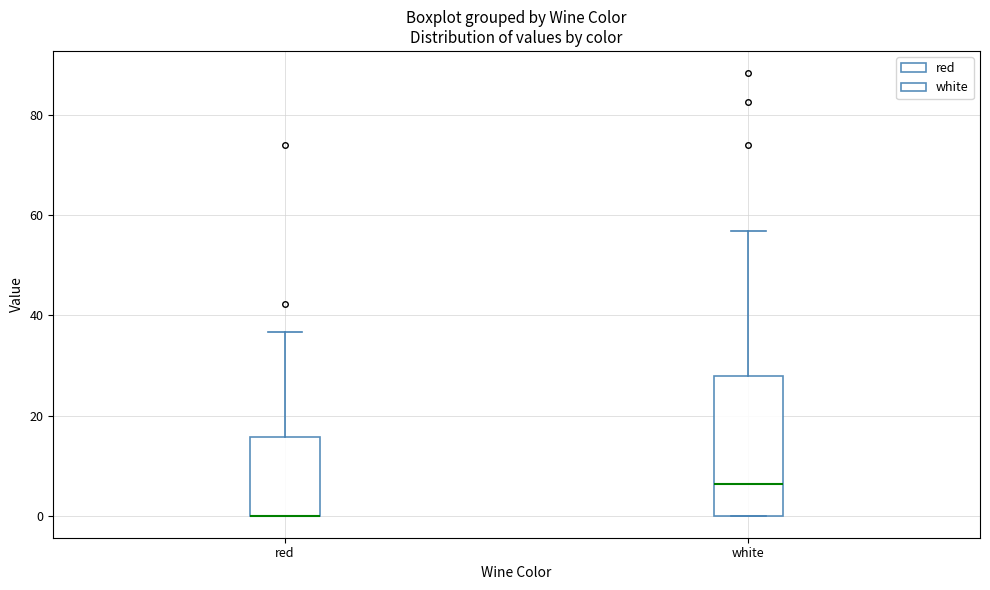

Which box is the tallest, from its lower edge to its upper edge?

white